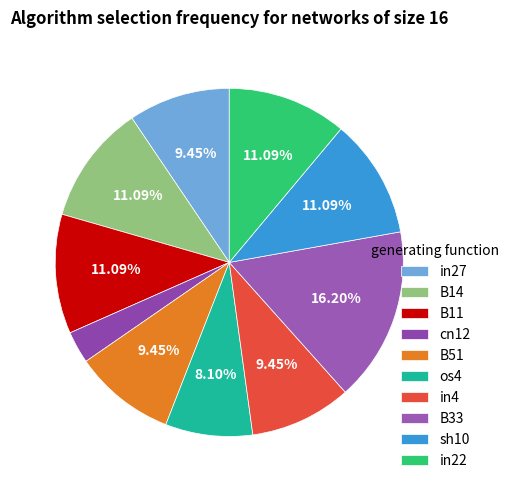

Is in4 the majority of the pie?

No